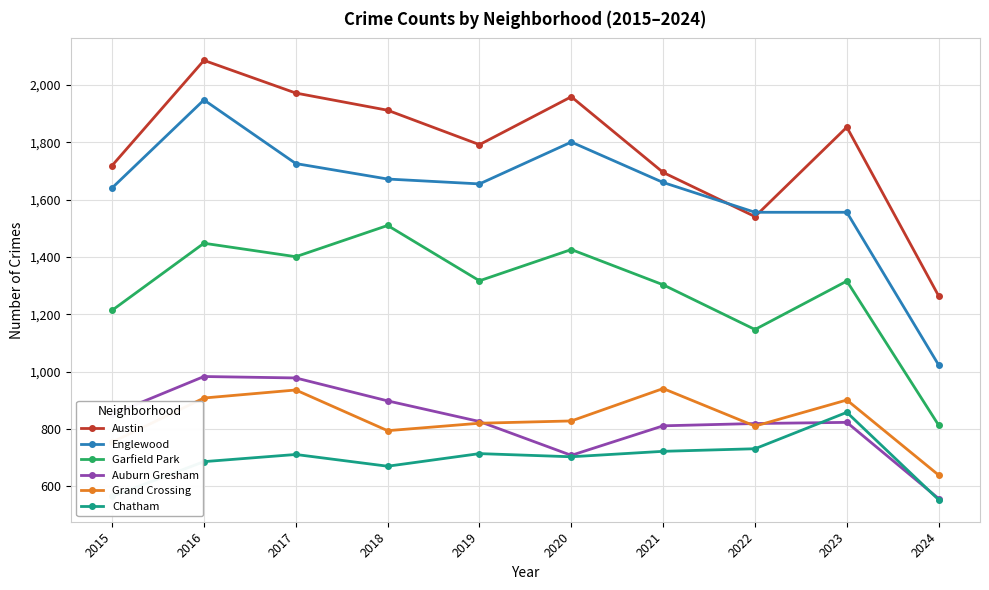

What is the maximum value shown in the chart?

2086